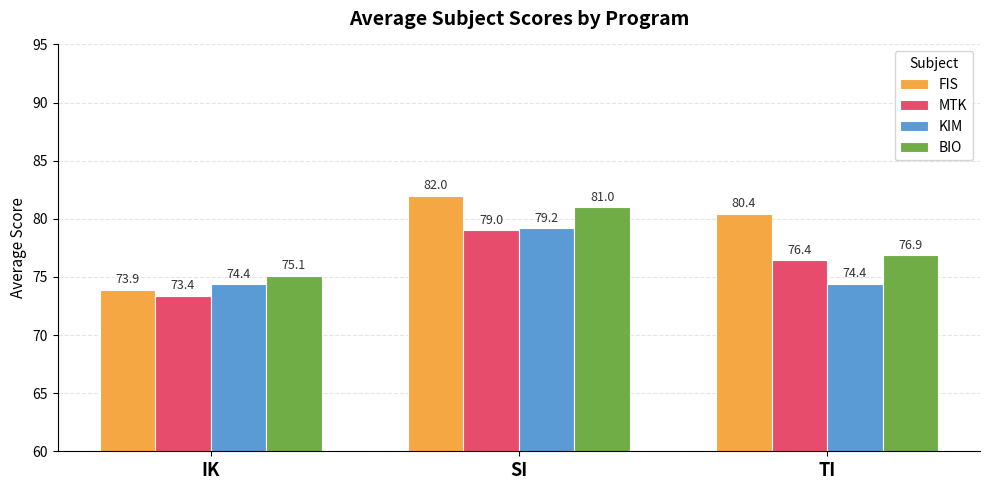

Reading right to left, extract all data points from this chart.

FIS: TI=80.4	SI=82.0	IK=73.9
MTK: TI=76.4	SI=79.0	IK=73.4
KIM: TI=74.4	SI=79.2	IK=74.4
BIO: TI=76.9	SI=81.0	IK=75.1